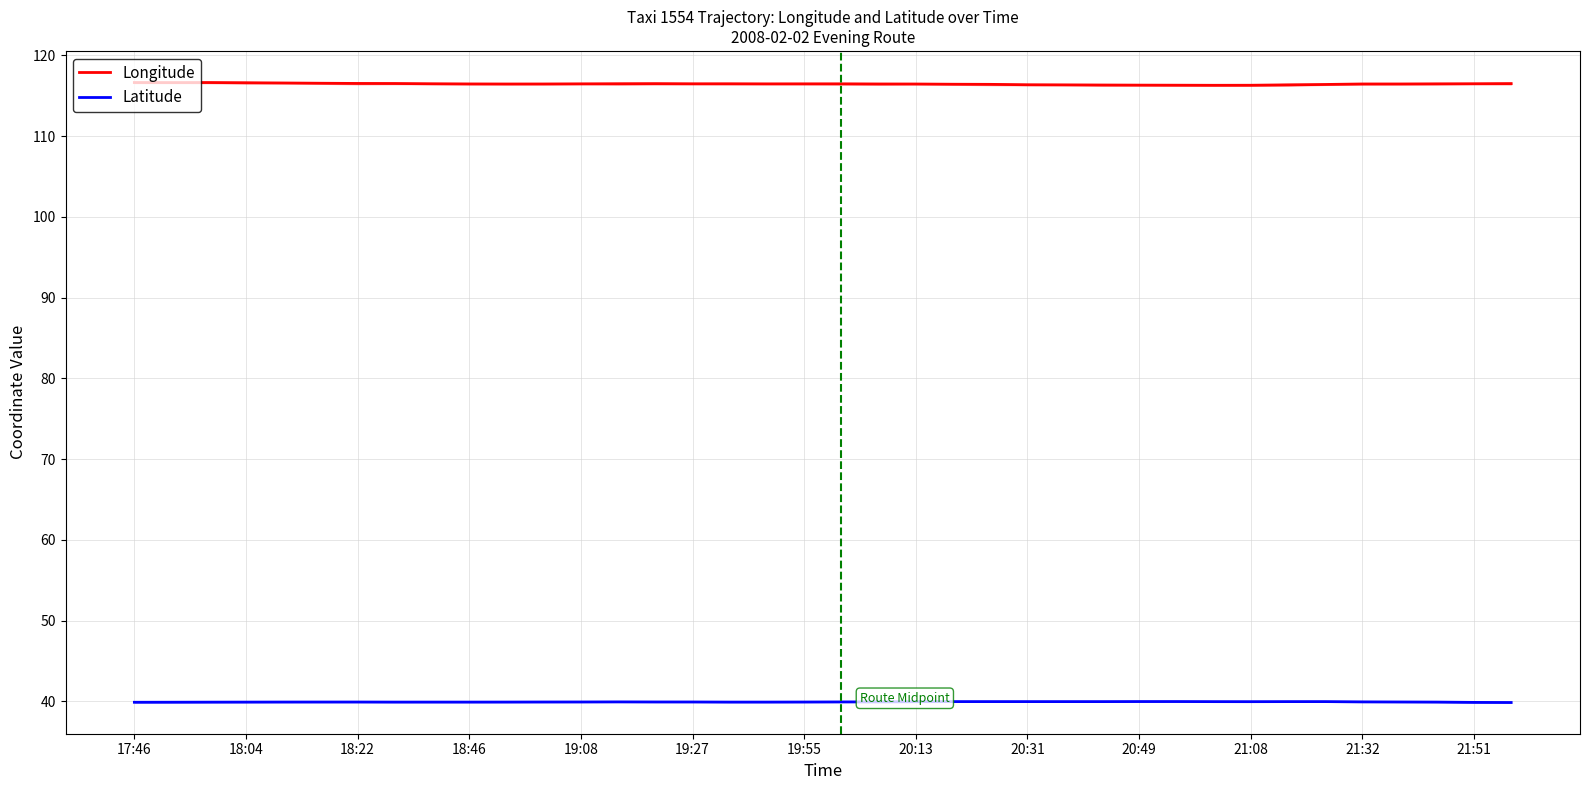

Is it true that Latitude equals 39.9 at 21:32?

True